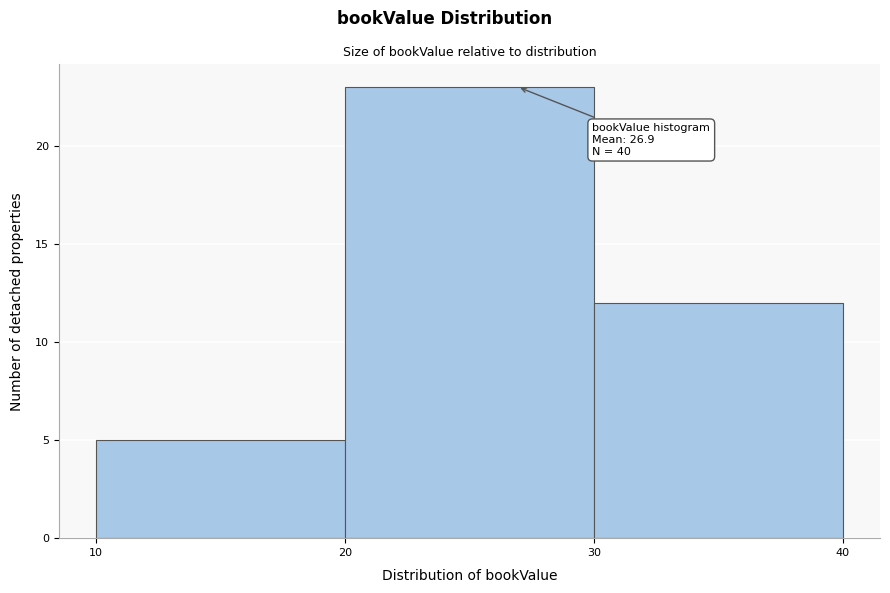

Over which range of the x-axis is the bar tallest?

20 to 30